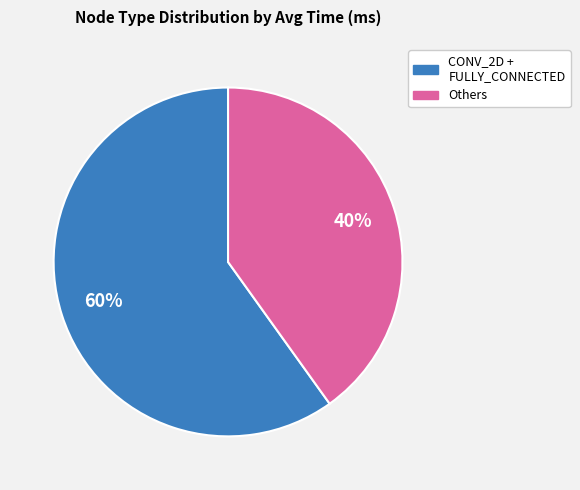

To the nearest percent, what is the difference between the largest and smallest slice percentages?

20%